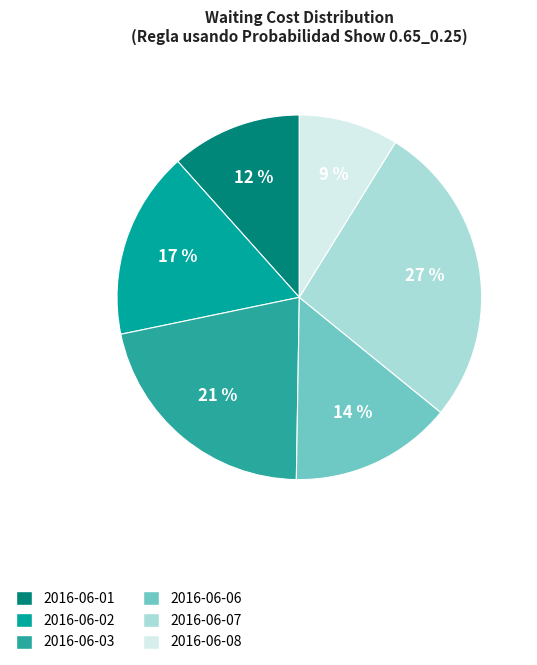

What is the ratio of the value at 2016-06-02 to the value at 2016-06-06?

1.2